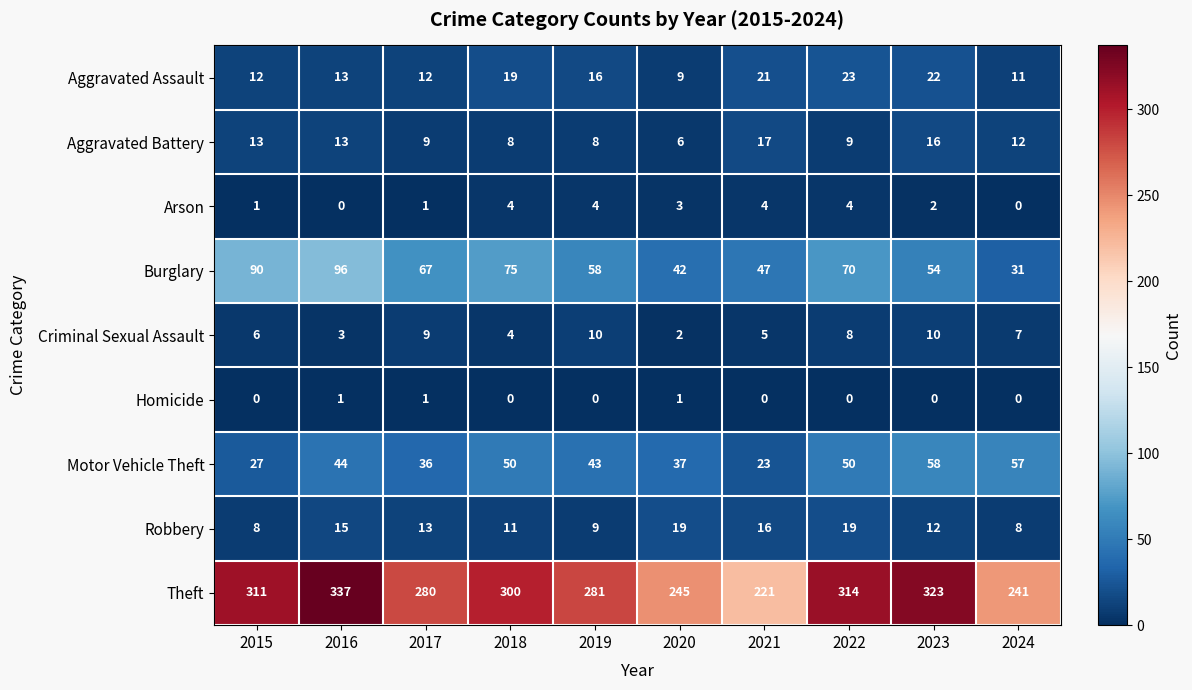

What is the difference between the Theft values at 2017 and 2022?

34